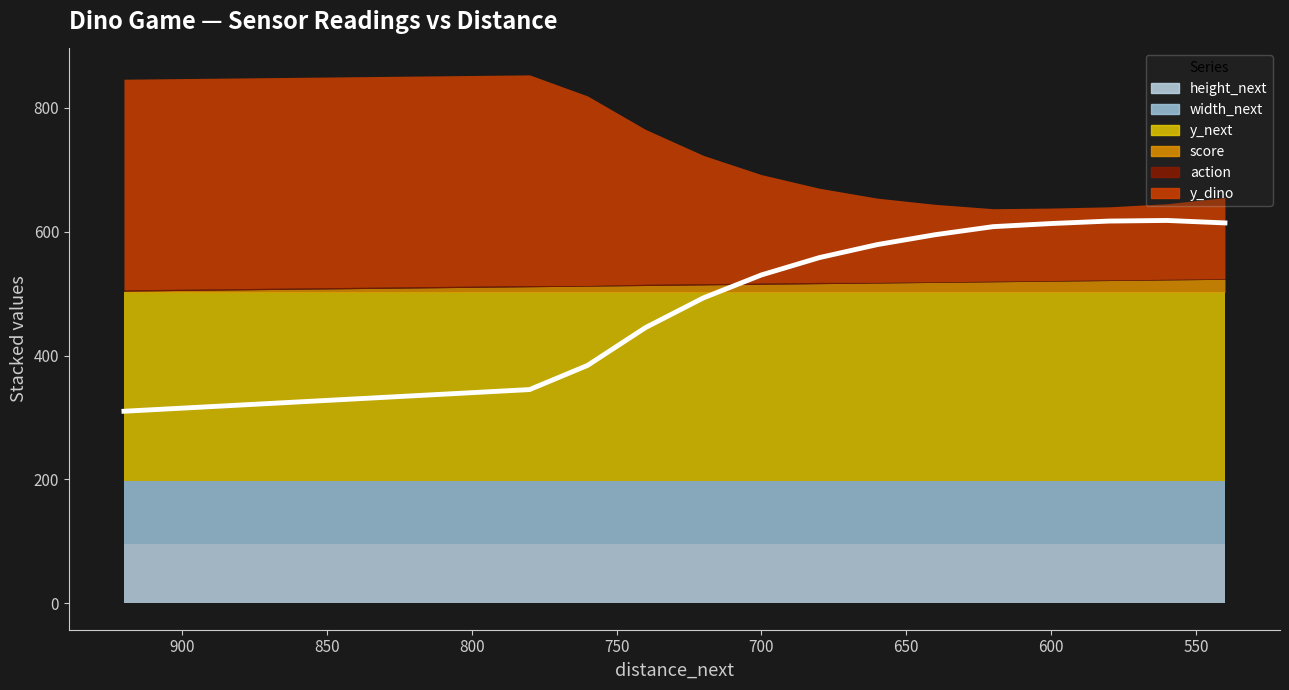

Which has a higher value, 760 or 860?

760